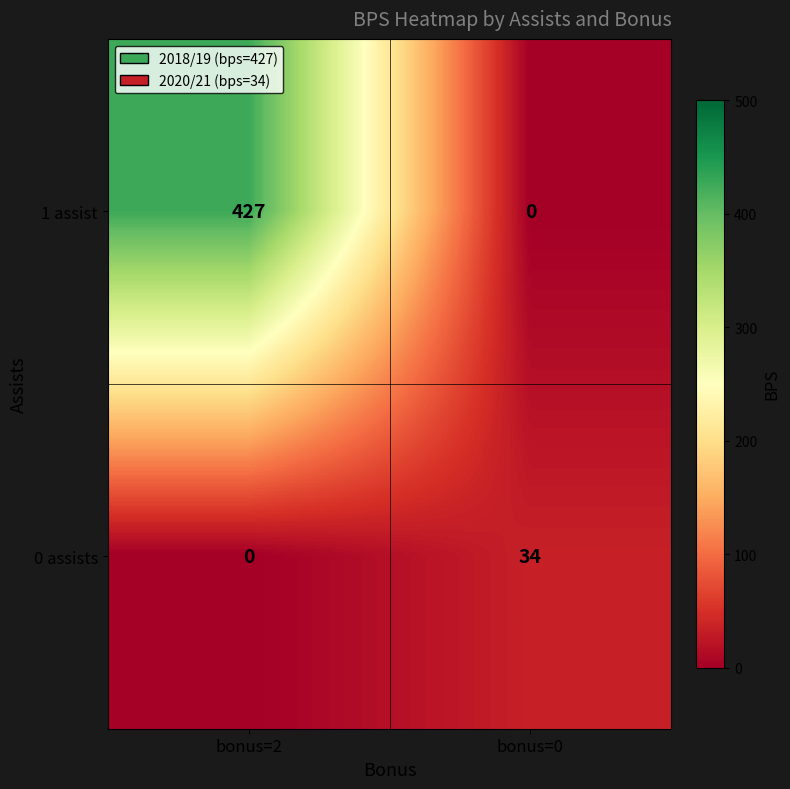

True or false: 0 assists has a value of 34 at bonus=0.

True